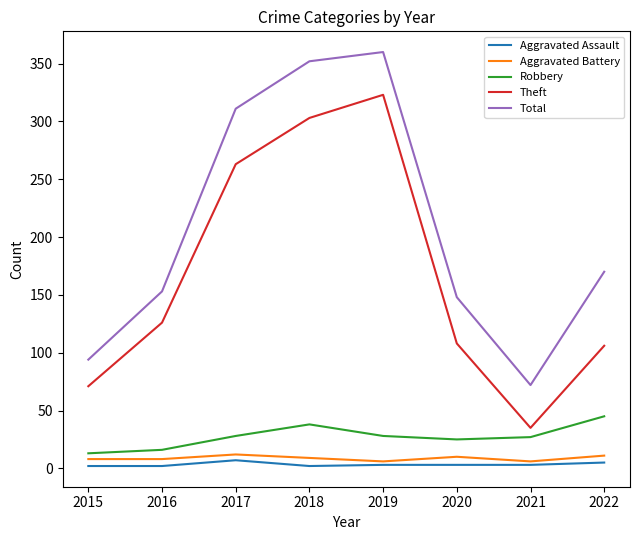

What value does the Aggravated Battery series have at 2019?

6